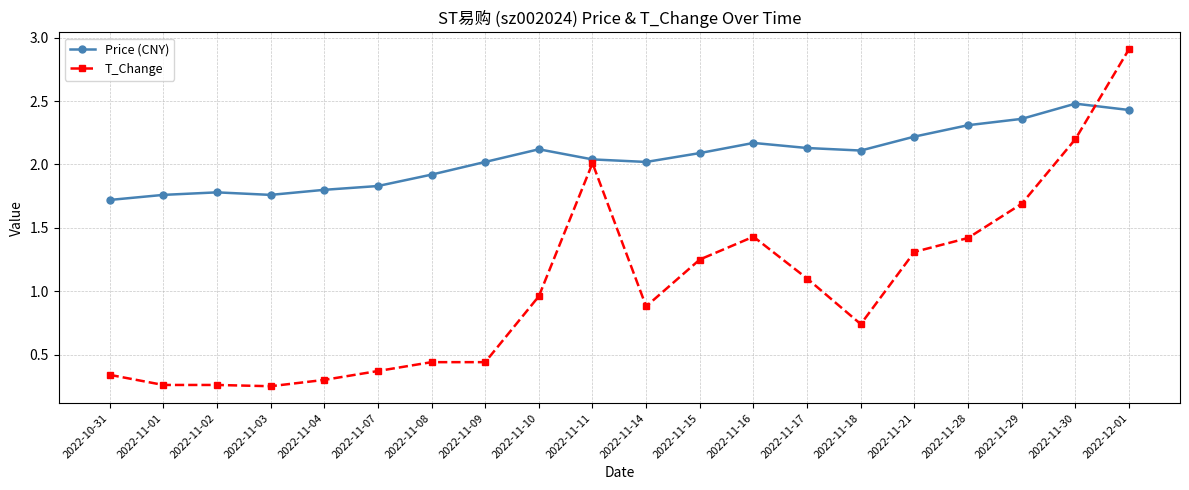

At which label does Price (CNY) first exceed 2?

2022-11-09